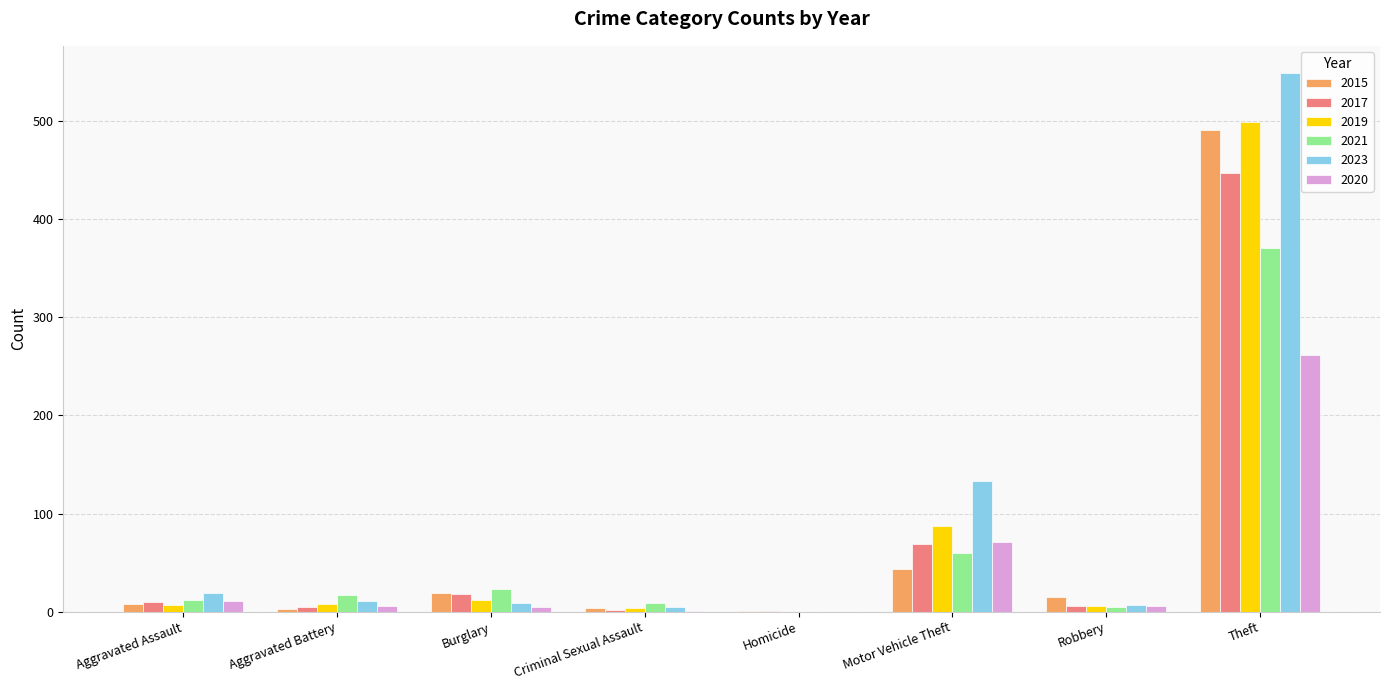

Which series has the largest total across all categories?

2023